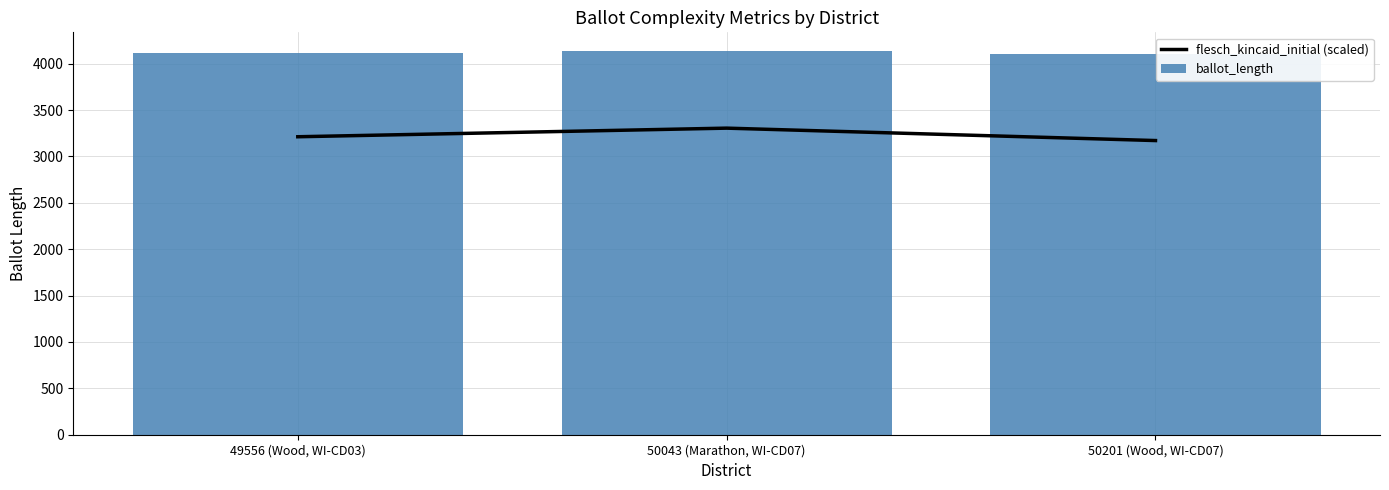

Are the bars horizontal?

No